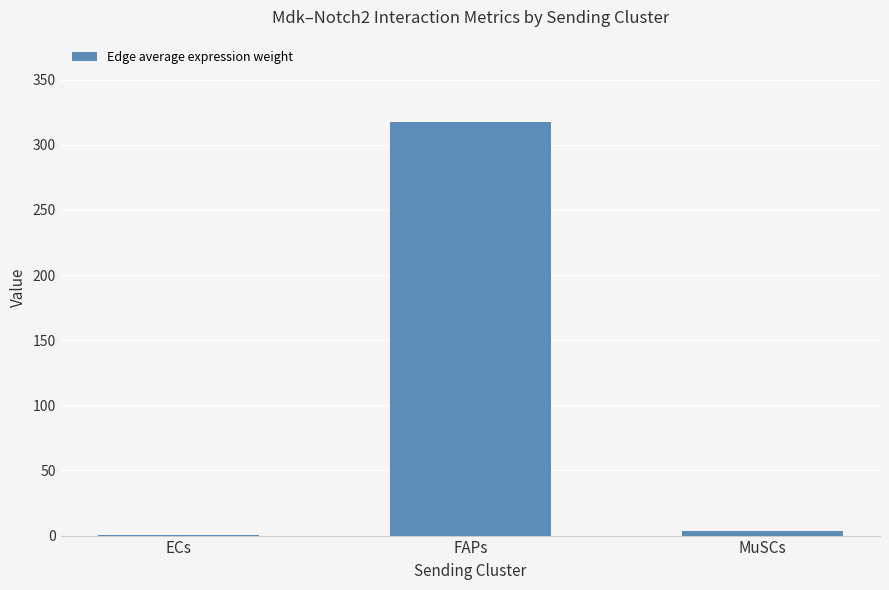

At which category does the chart reach its peak across all series?

FAPs